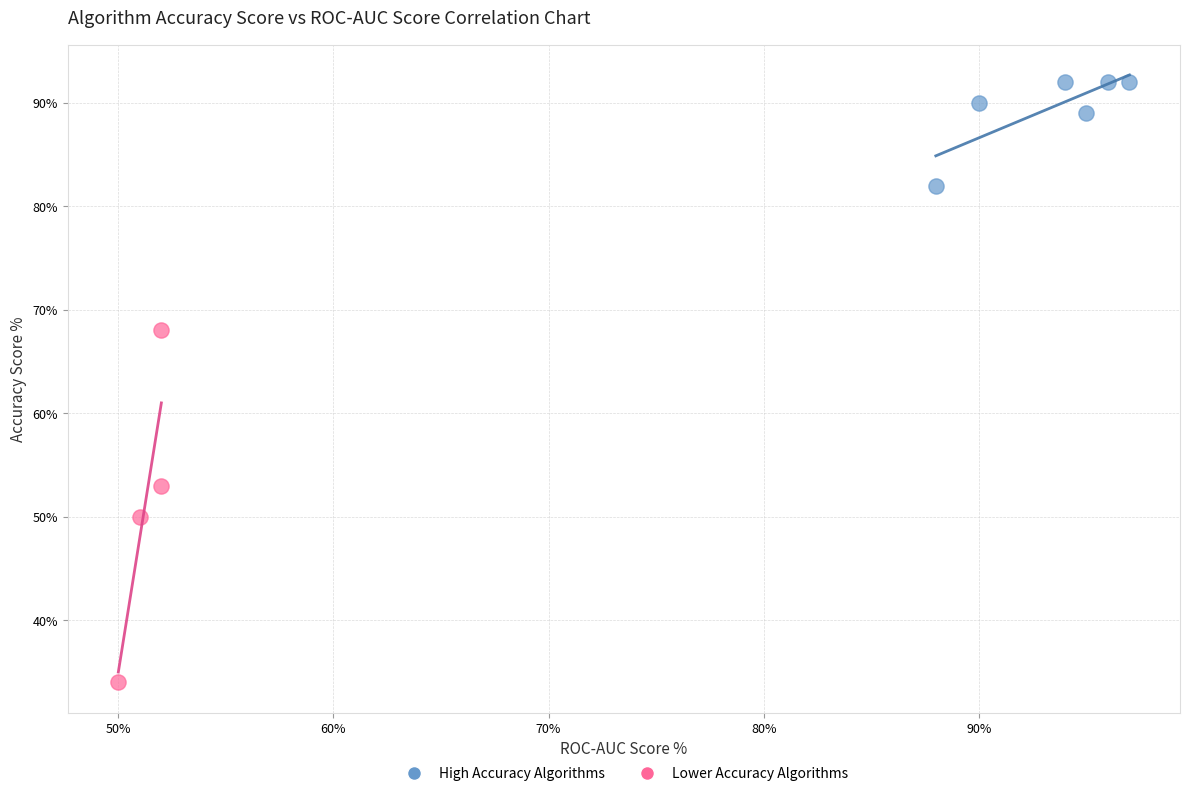

Which series reaches the maximum Y coordinate?

High Accuracy Algorithms